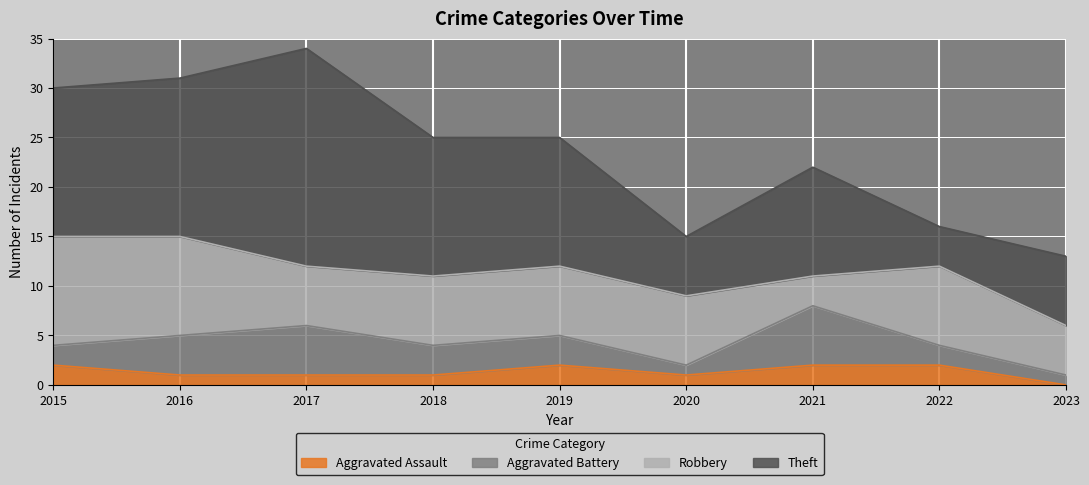

True or false: Aggravated Battery and Theft intersect in this chart.

False